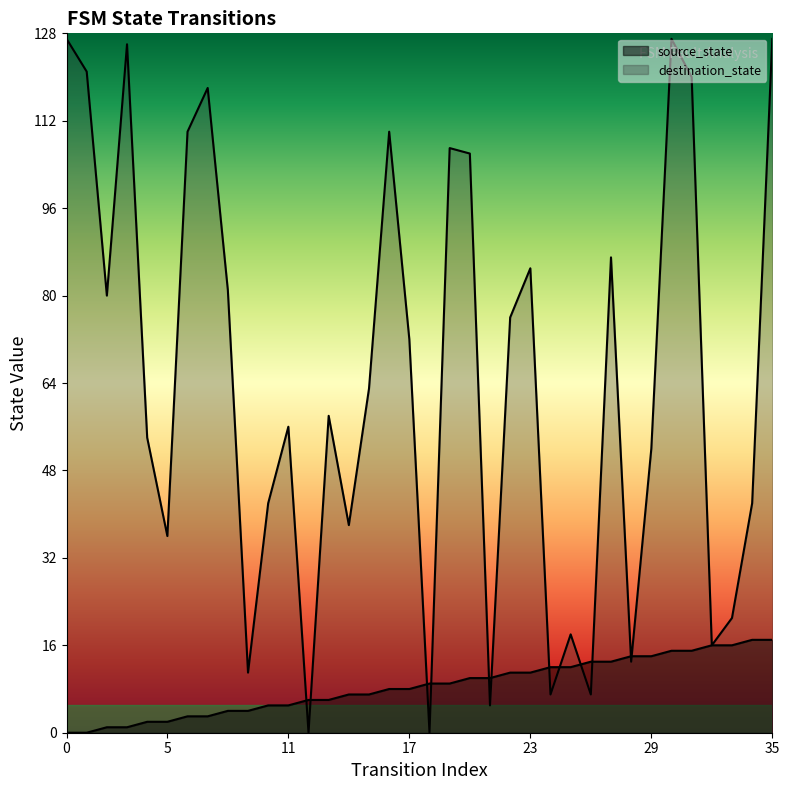

What is the difference between the maximum and second lowest values in the destination_state series?

127